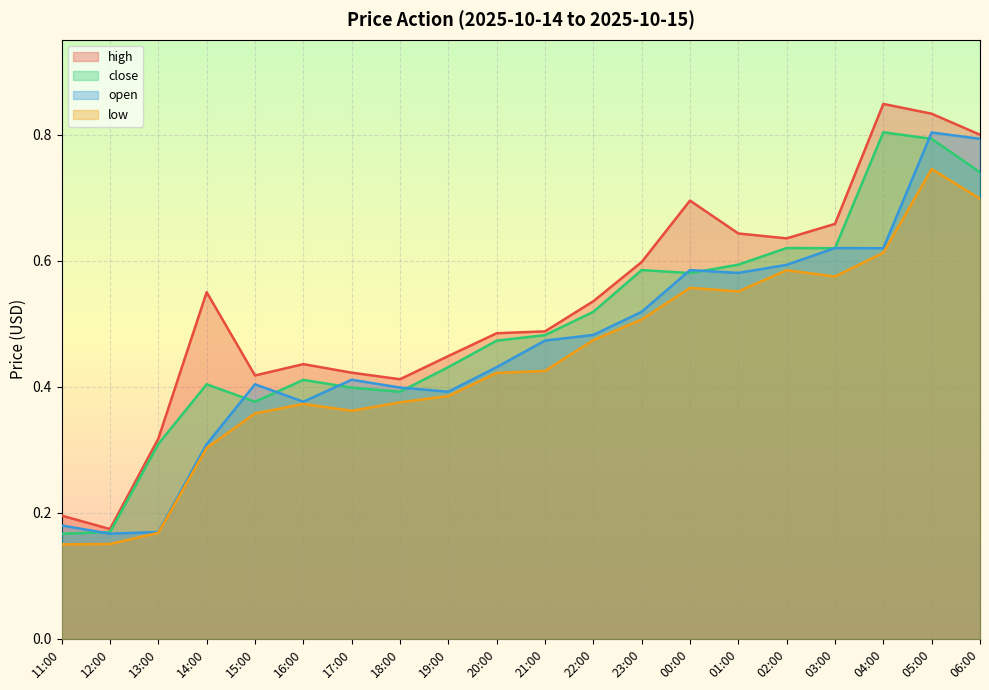

Which has a higher value, 11:00 or 23:00?

23:00